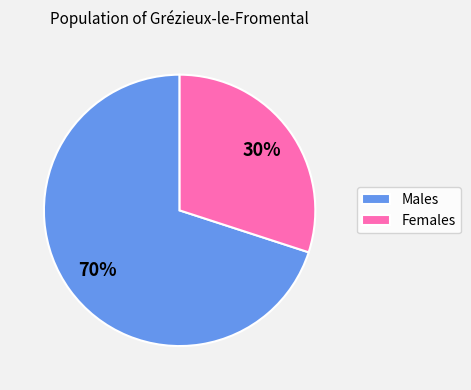

To the nearest percent, what is the difference between the largest and smallest slice percentages?

40%